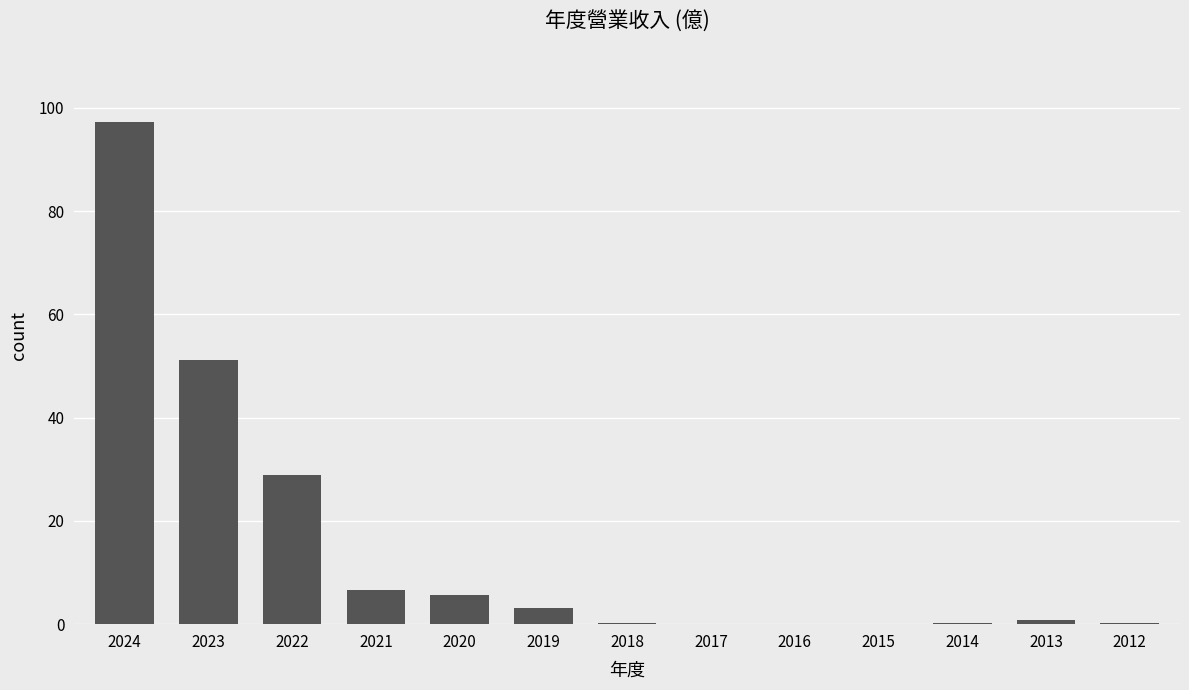

At which category does the chart reach its peak across all series?

2024